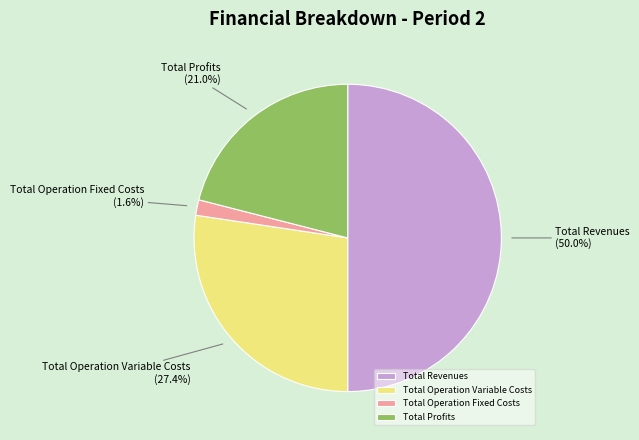

What is the smallest slice in the pie chart?

Total Operation Fixed Costs